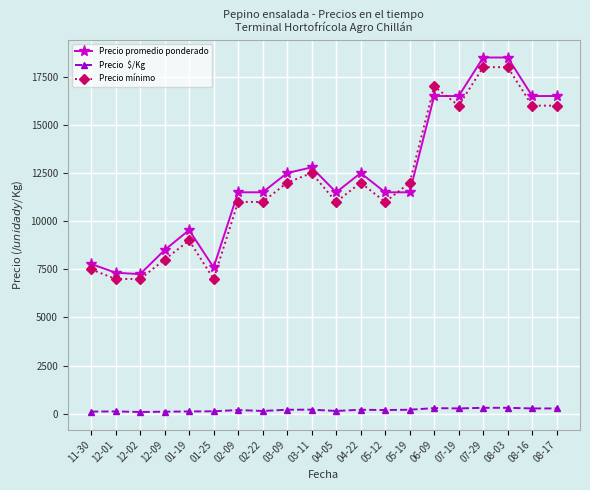

What is the greatest value displayed?

18500